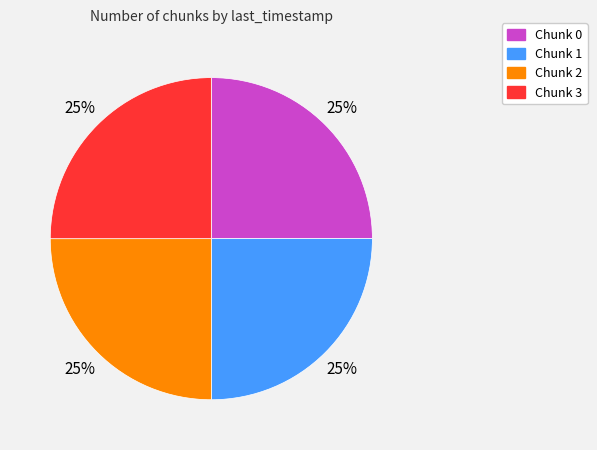

What is the ratio of the value at Chunk 0 to the value at Chunk 3?

1.0